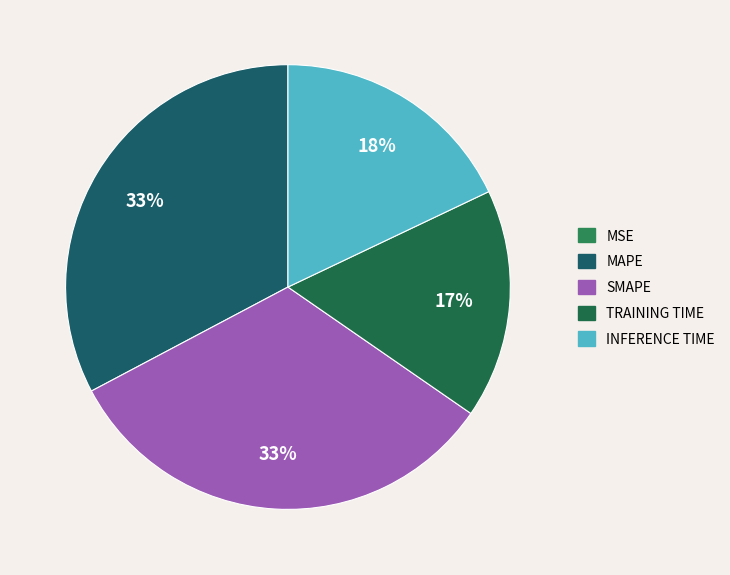

What portion of the pie excludes SMAPE?

67.4%